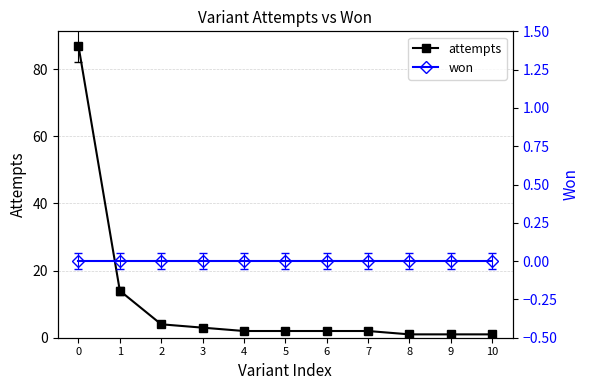

Does the chart display data point markers on the line(s)?

Yes